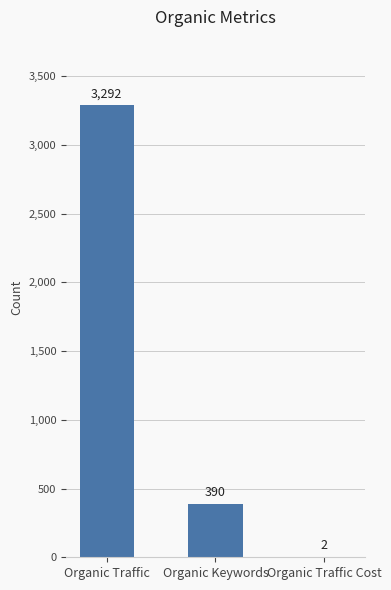

Where does the data first go above 390?

Organic Traffic